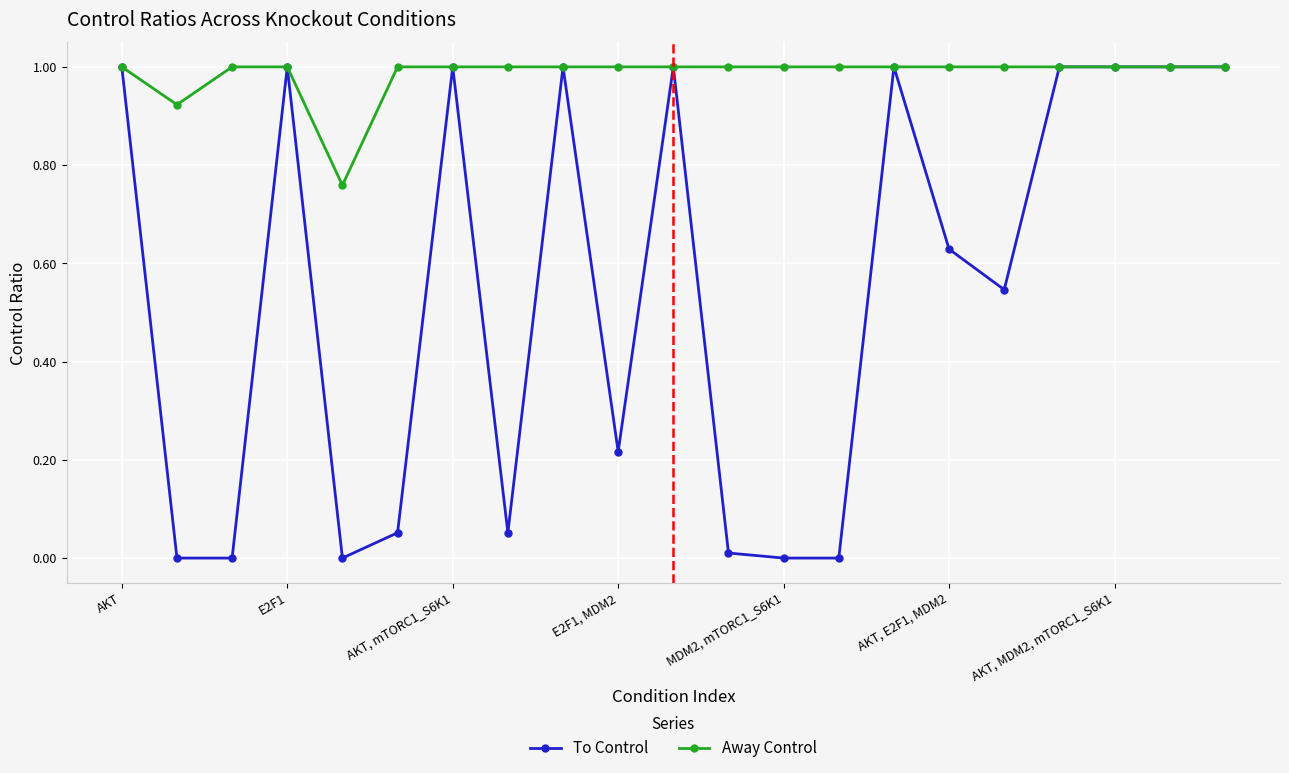

What is the highest value of the Away Control series?

1.0